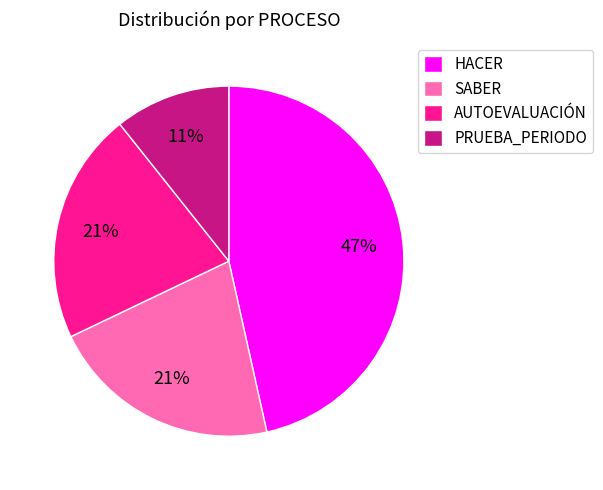

Between SABER and PRUEBA_PERIODO, which is larger?

SABER